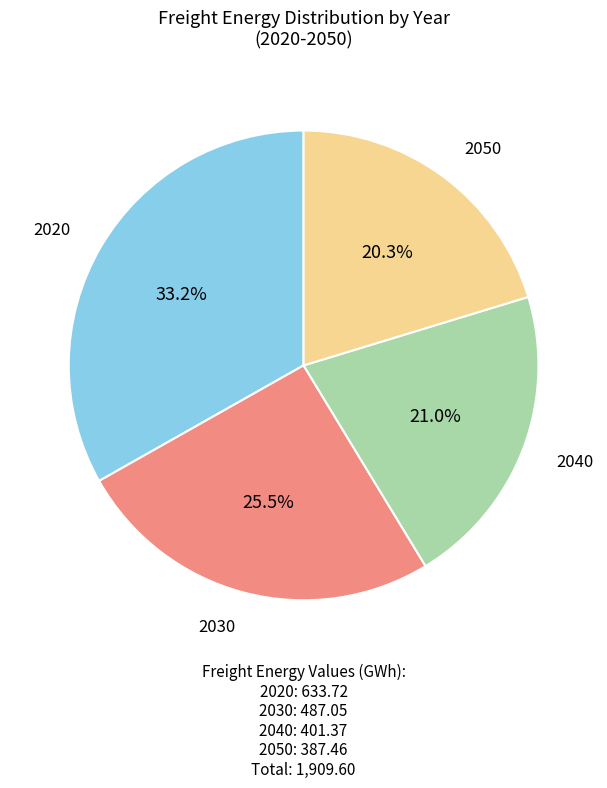

Does any single category account for the majority?

No